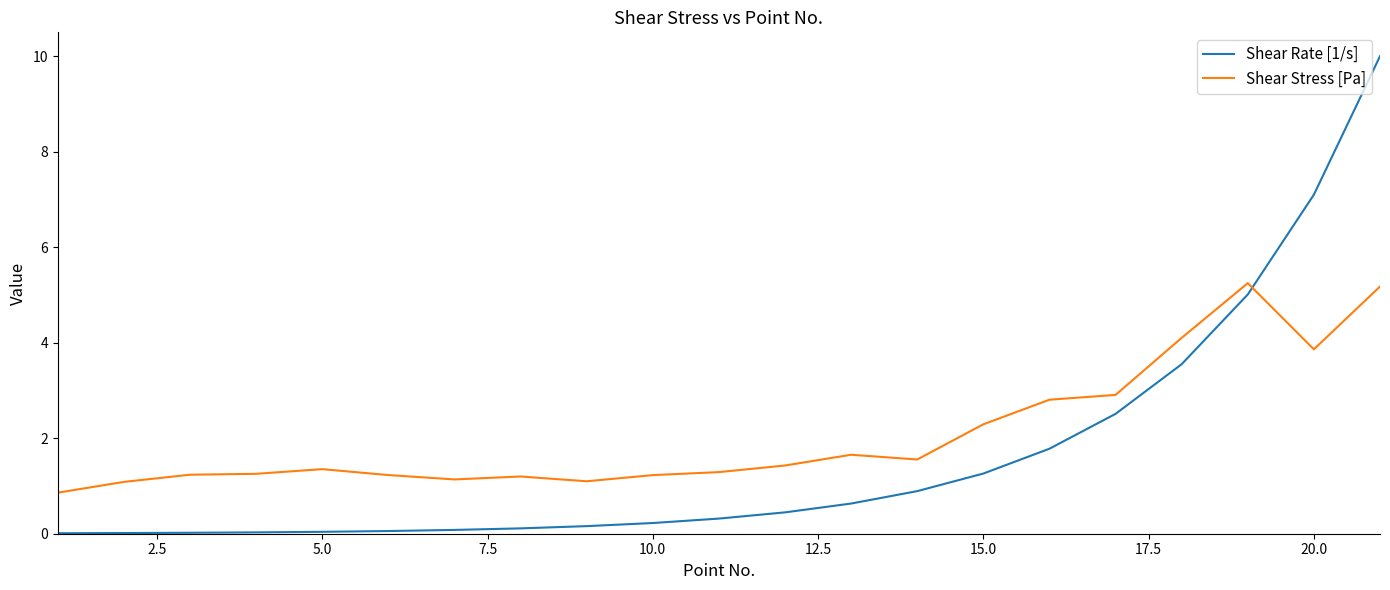

List the series in order of their peak value, highest first.

Shear Rate [1/s], Shear Stress [Pa]